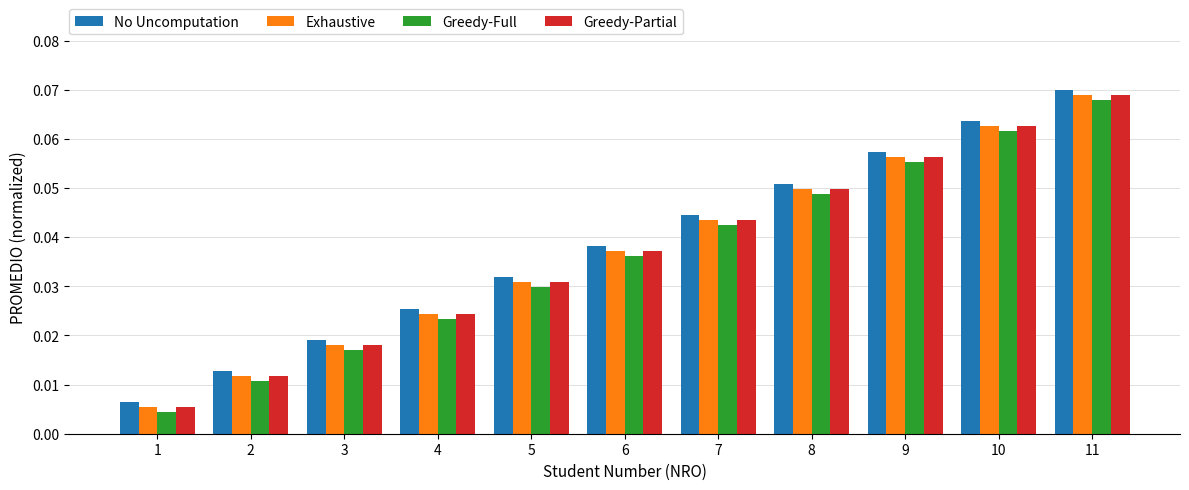

What are all the series names shown in the legend?

No Uncomputation, Exhaustive, Greedy-Full, Greedy-Partial